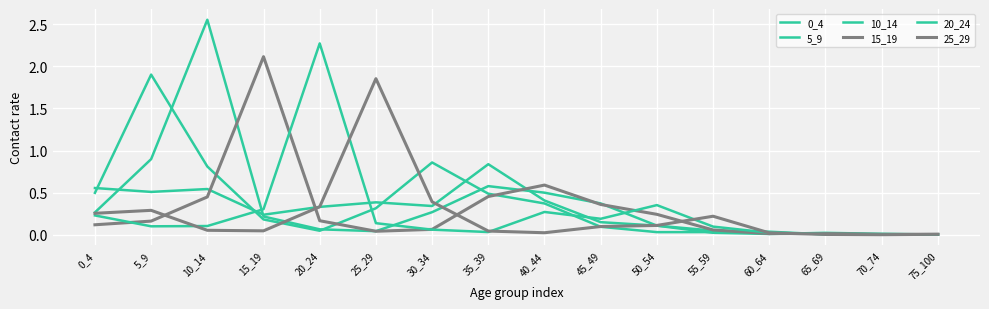

Which series has the widest spread of values?

10_14